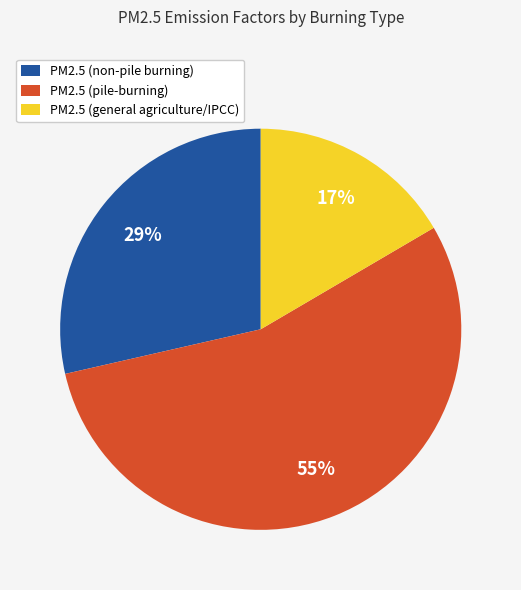

Which category has the biggest portion of the pie?

PM2.5 (pile-burning)